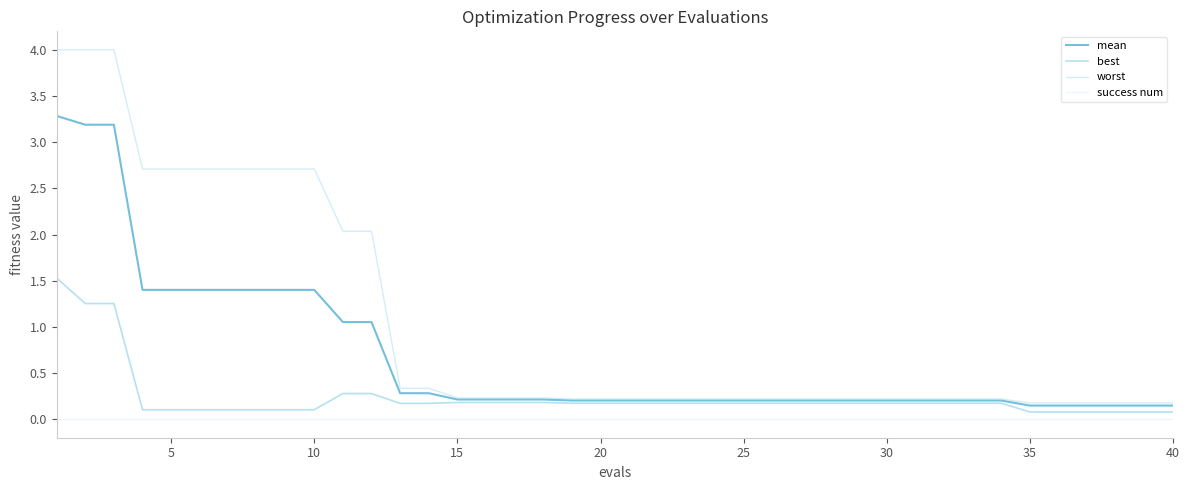

What is the difference between the maximum and minimum values in the best series?

1.5